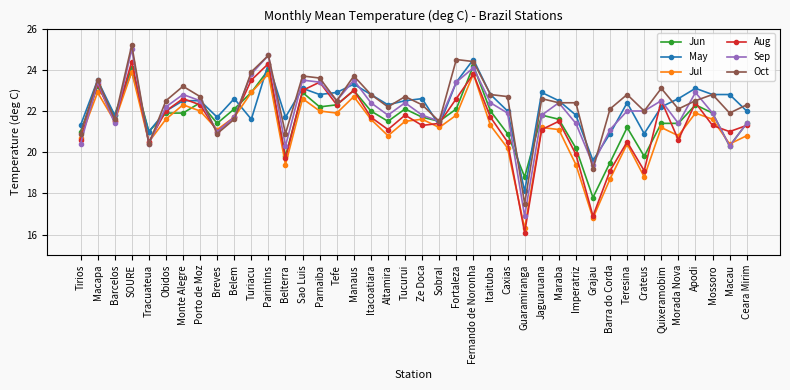

Which series has the widest spread of values?

Aug